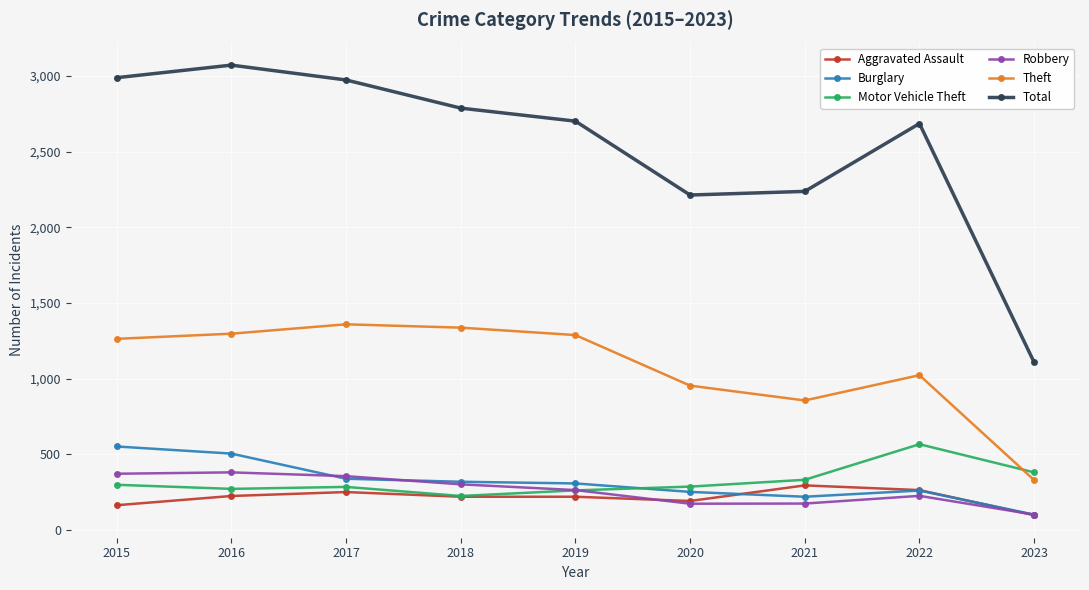

In Total, how many points are lower than both neighbors (excluding endpoints)?

1